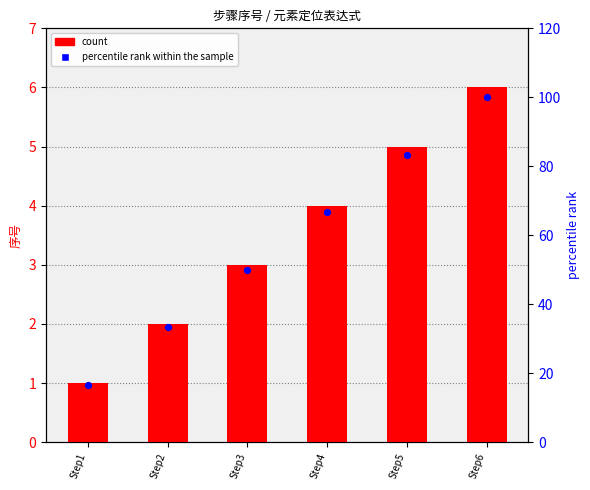

At which category is the sum across all series the highest?

Step6